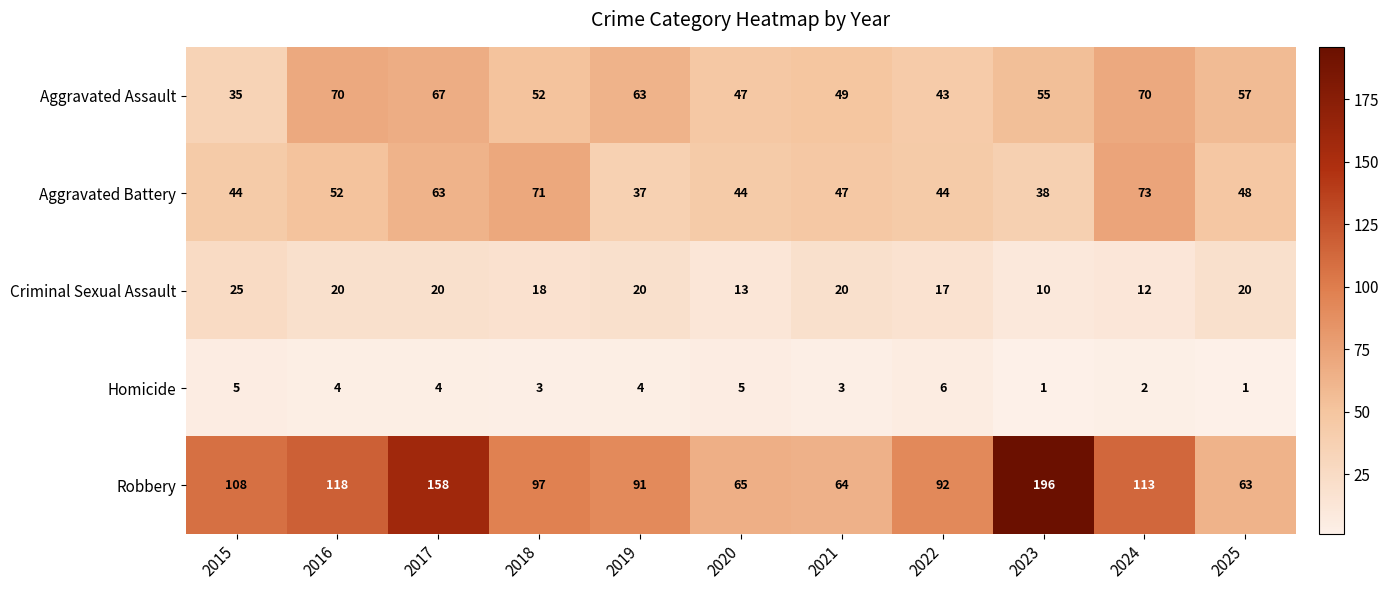

What is the spread (max minus min) of values at 2017?

154